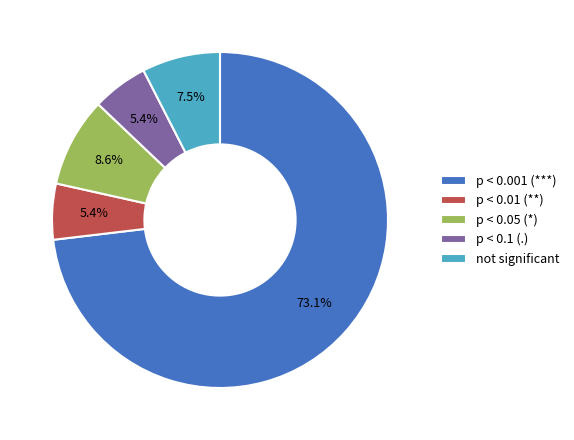

How many segments does this pie chart have?

5